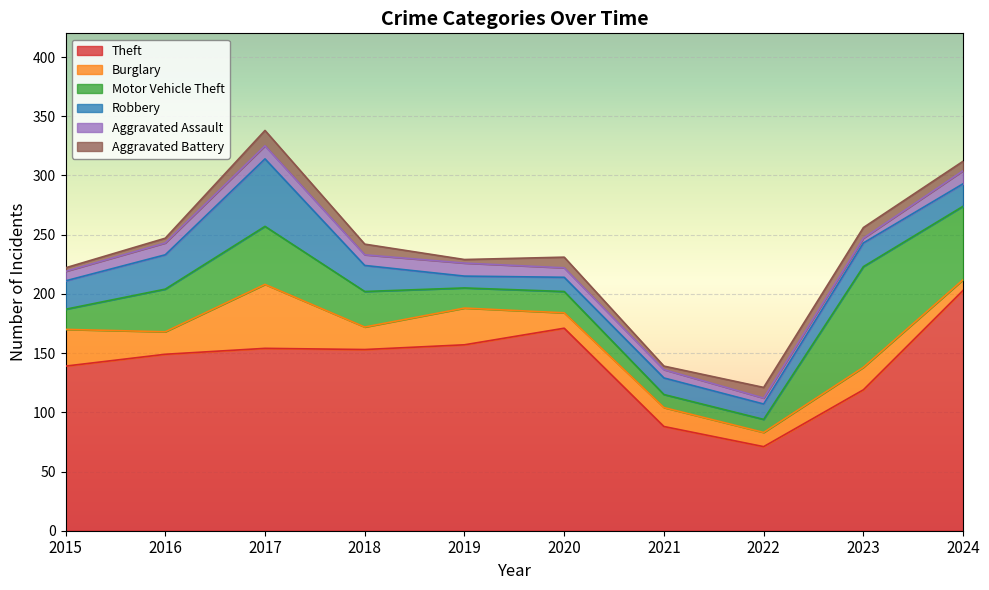

Is it true that Theft equals 269 at 2017?

False